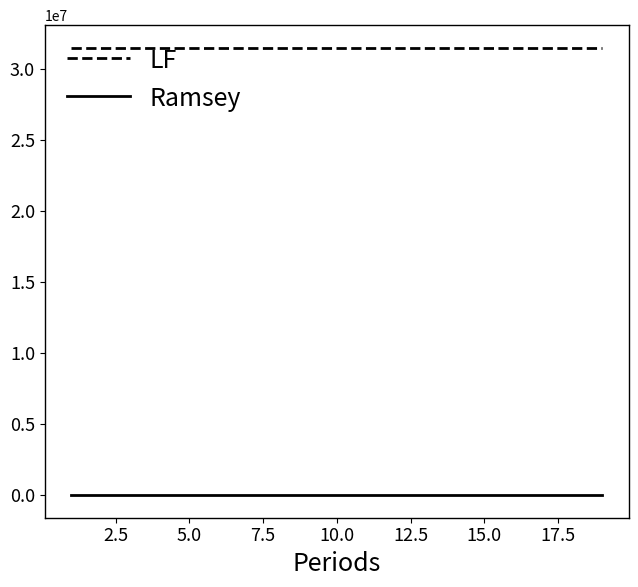

Which series has the largest total across all categories?

LF